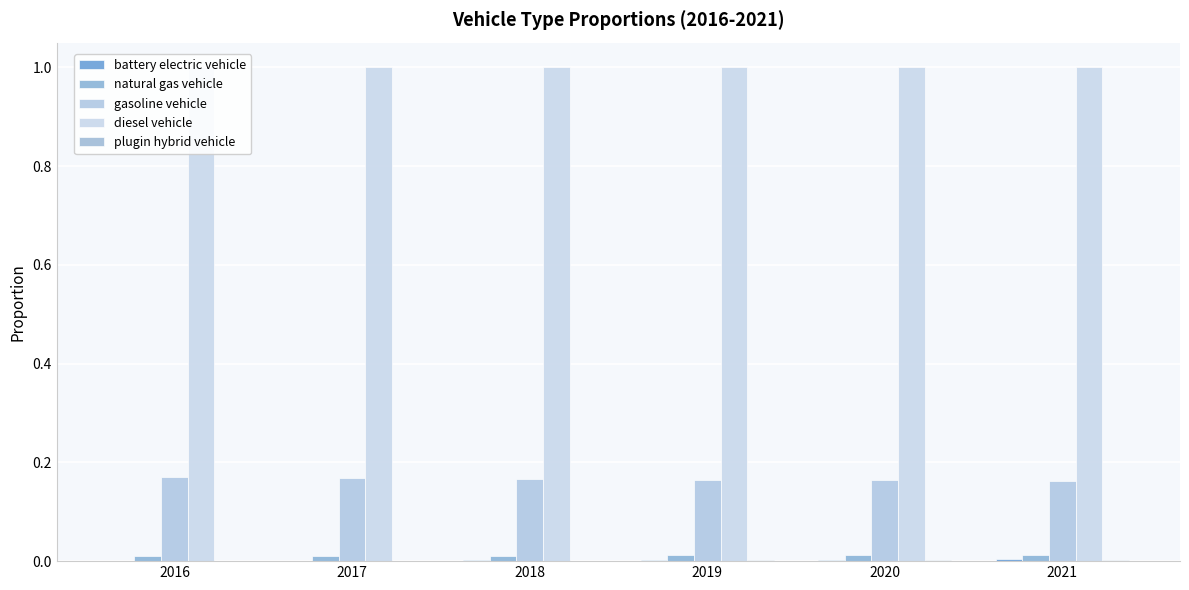

At how many categories does at least one series exceed 0?

6